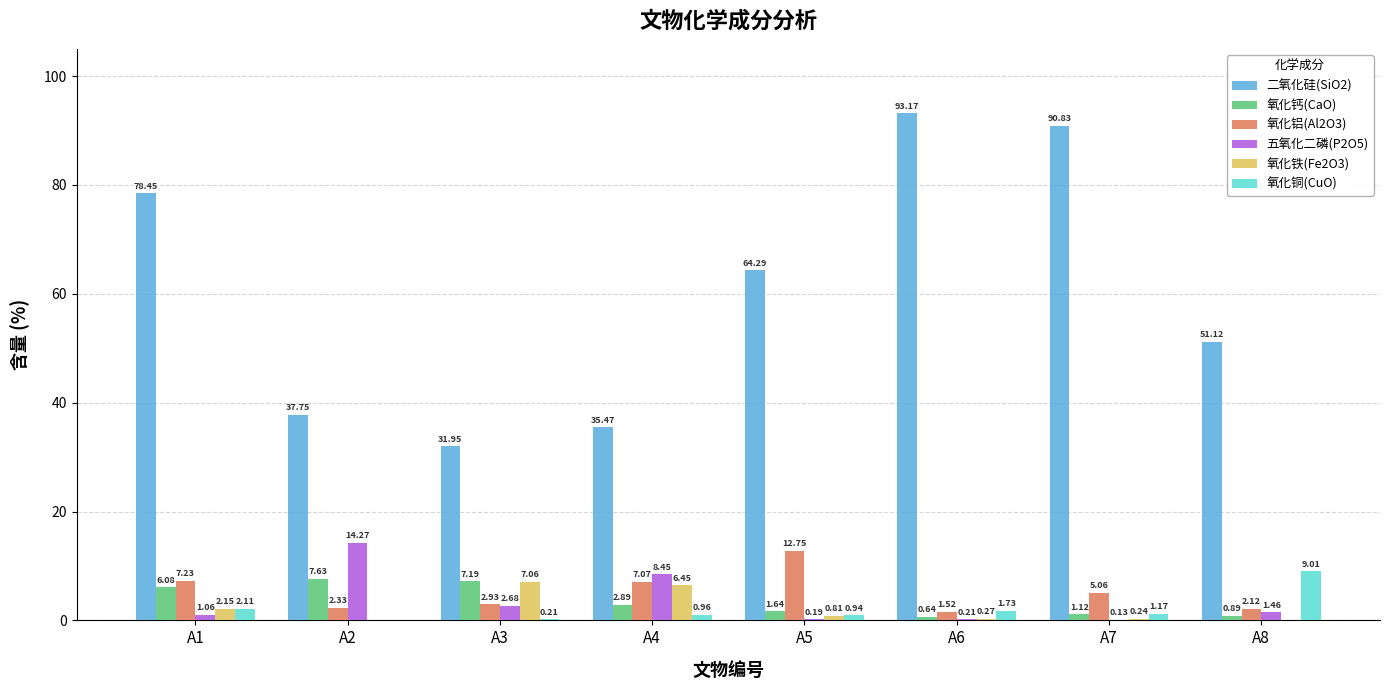

Which series has the largest total across all categories?

二氧化硅(SiO2)